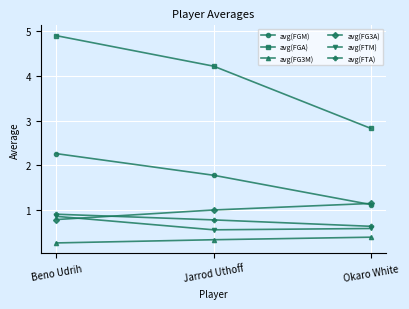

Is this an area chart (filled region under the line)?

No